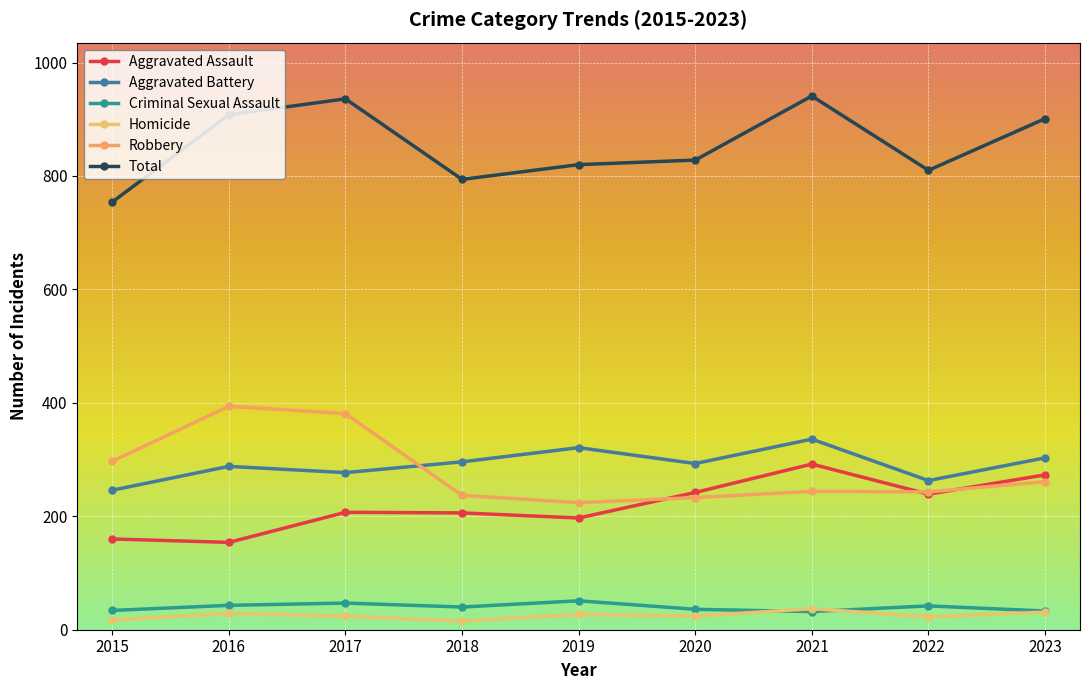

Does the chart have visible grid lines?

Yes